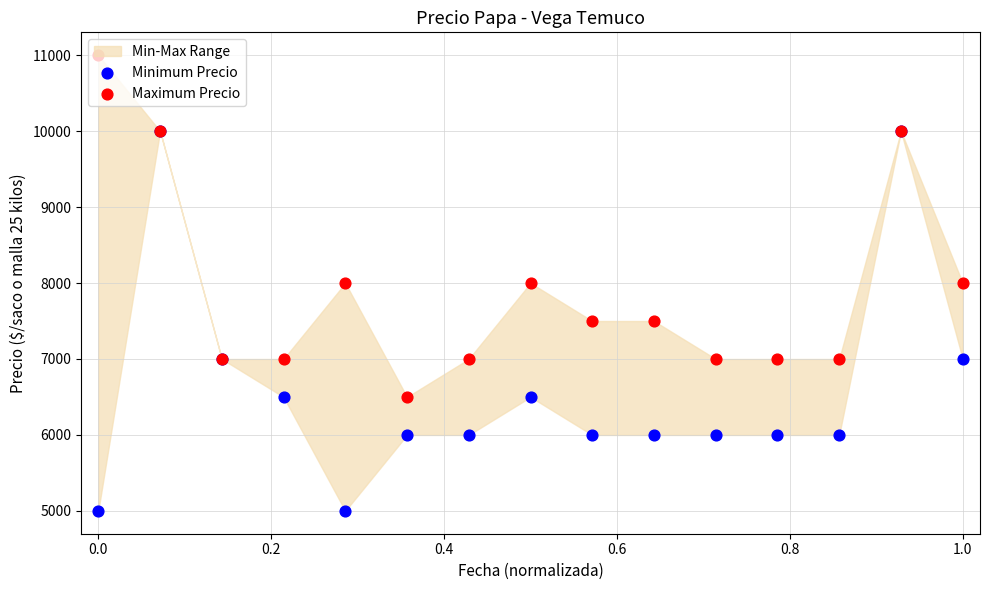

Which series has the widest spread of Y values?

Minimum Precio